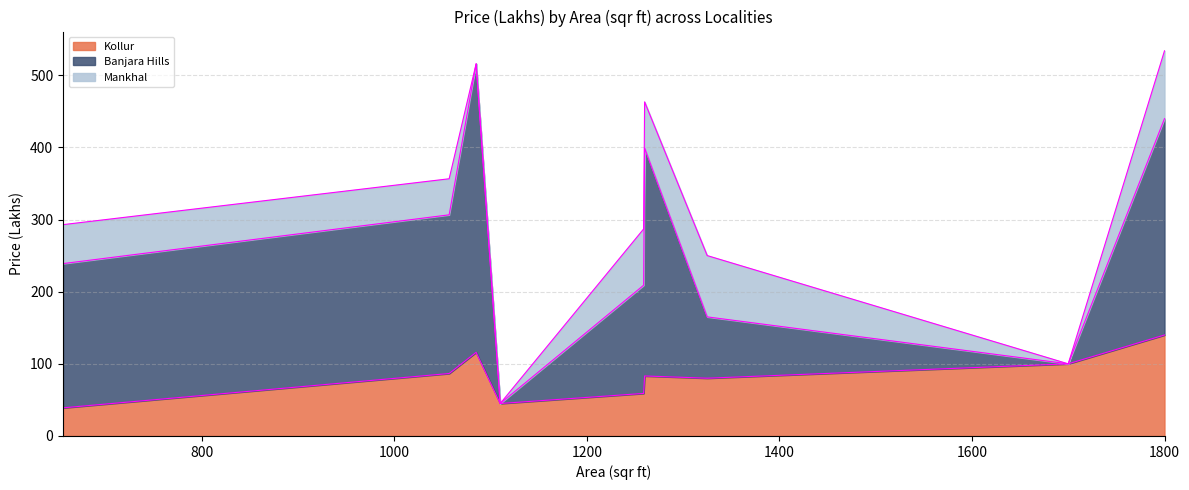

True or false: Banjara Hills and Mankhal intersect in this chart.

False